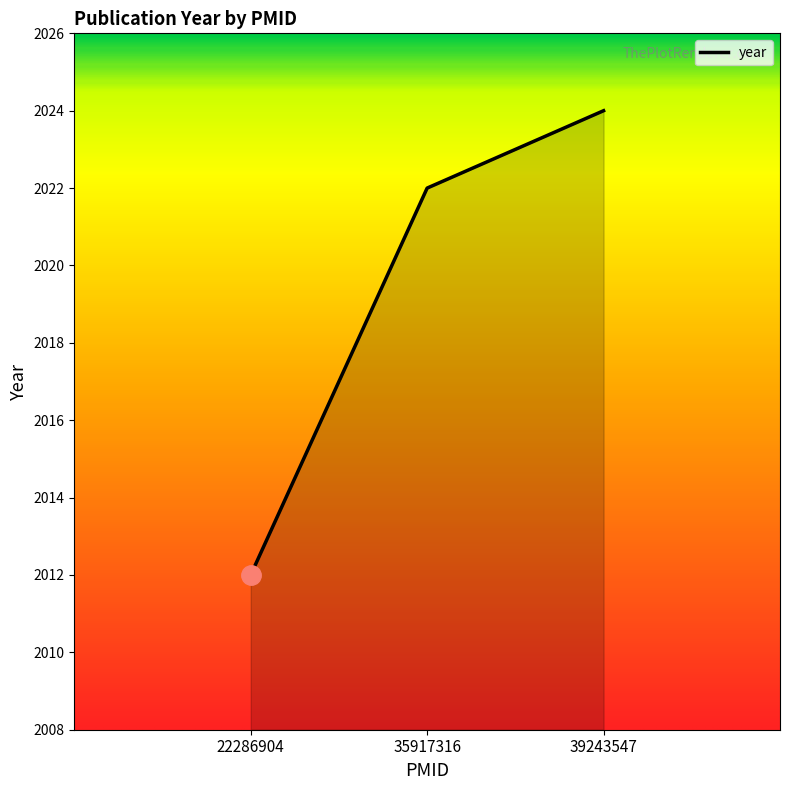

Rank the categories by value from highest to lowest.

39243547, 35917316, 22286904